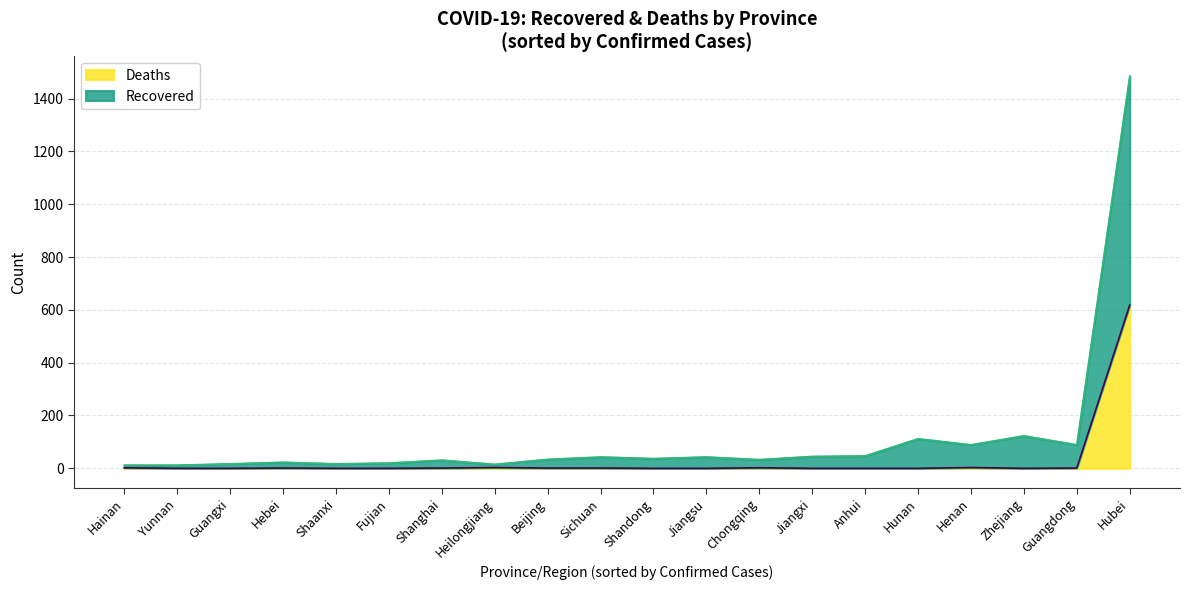

At which category is the sum across all series the highest?

Hubei